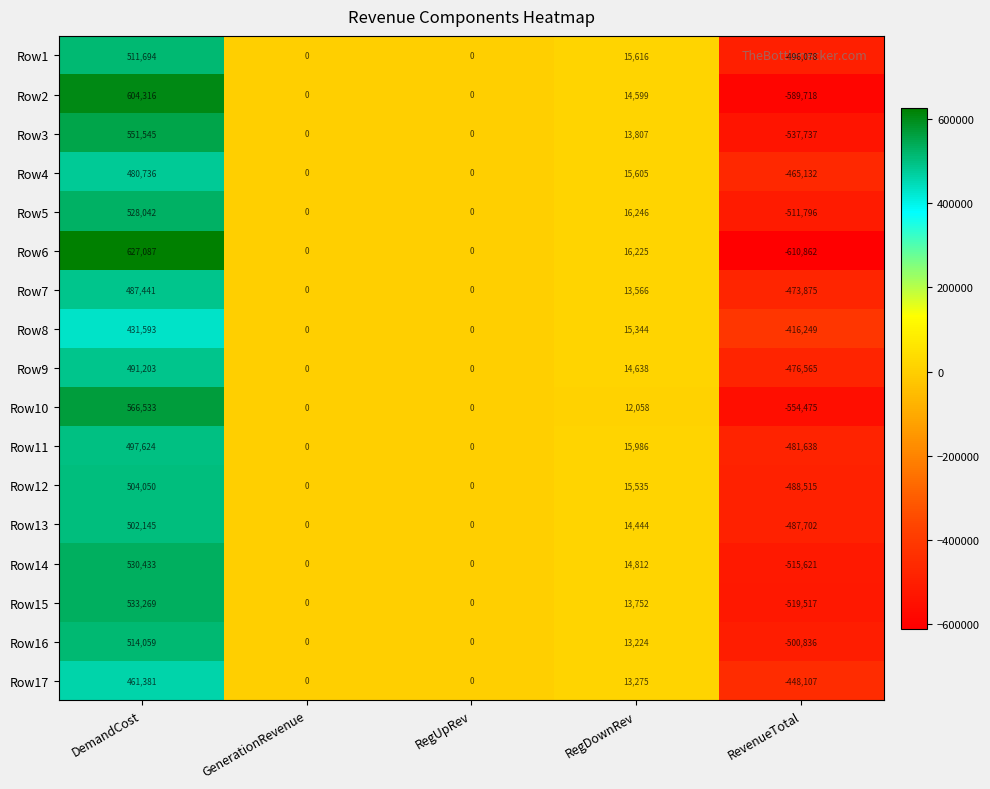

Between RegUpRev and RevenueTotal, which series saw the biggest shift?

Row6